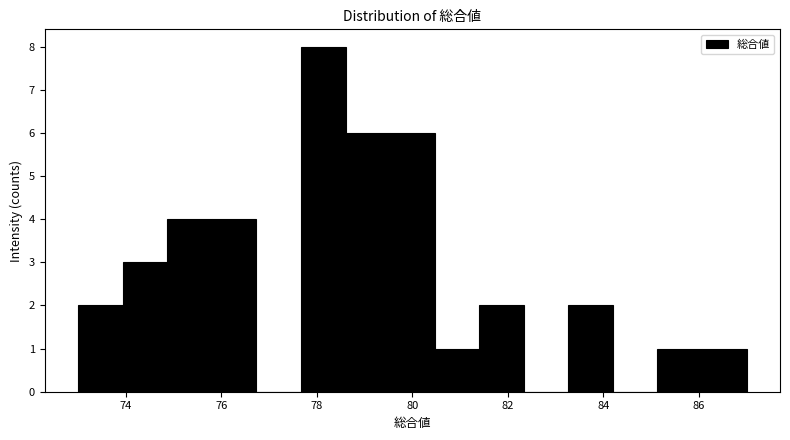

Which range on the x-axis has the tallest bar?

77.6 to 78.6